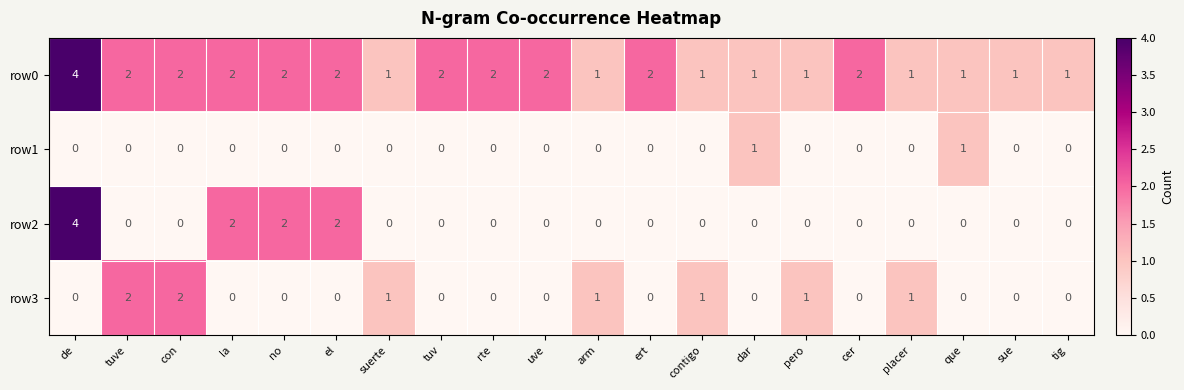

At which category is the sum across all series the highest?

de